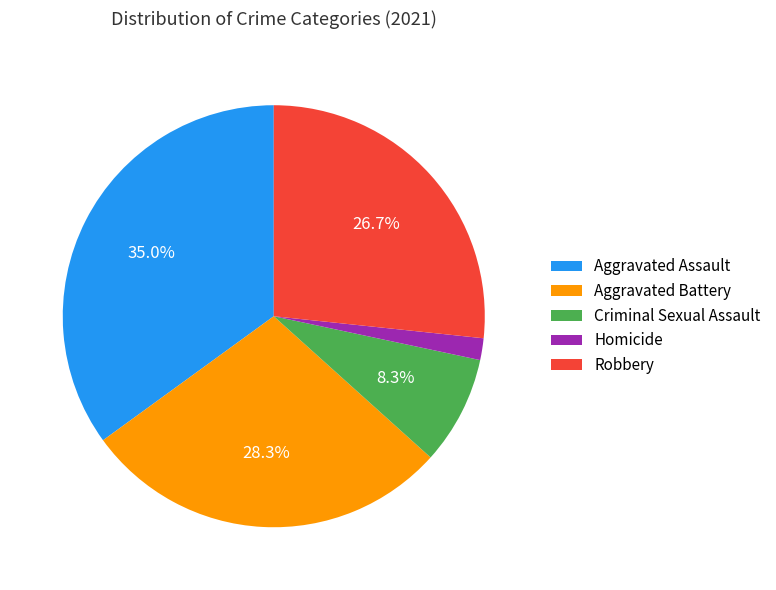

True or false: Robbery accounts for 34% of the total.

False